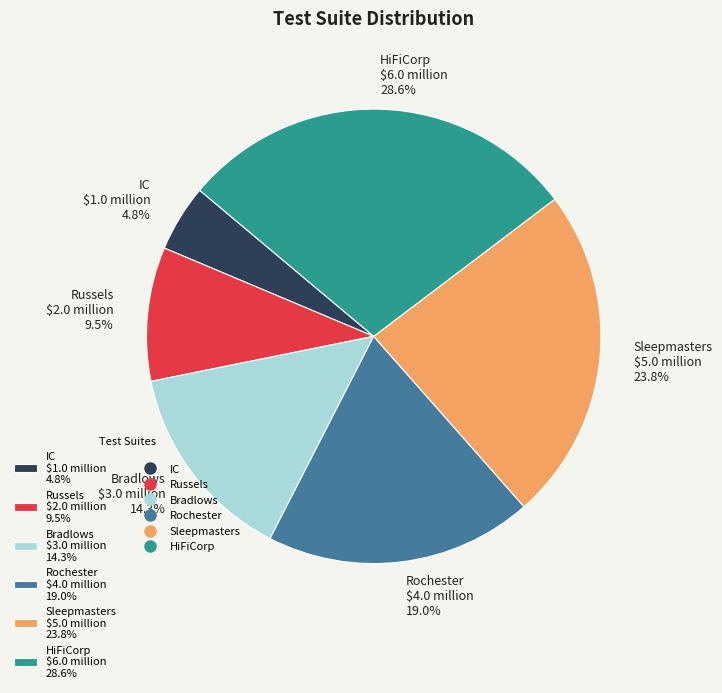

Is there any slice that represents more than half of the pie?

No